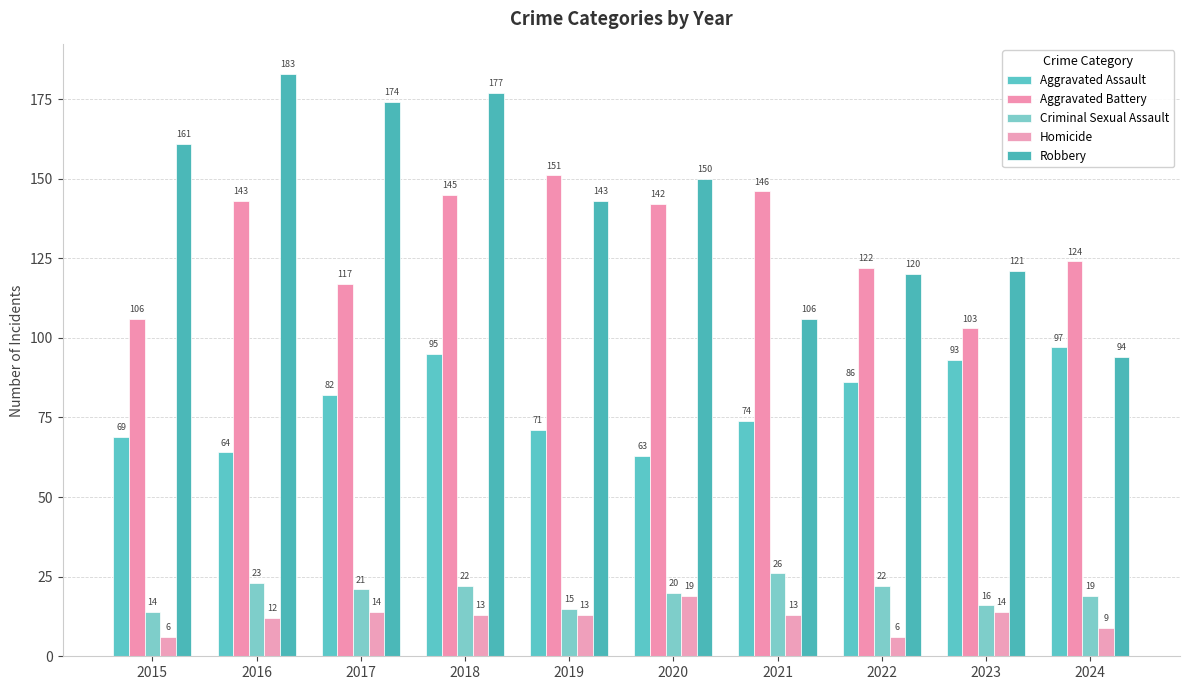

Read the Criminal Sexual Assault value at 2023, to the nearest 5.

15